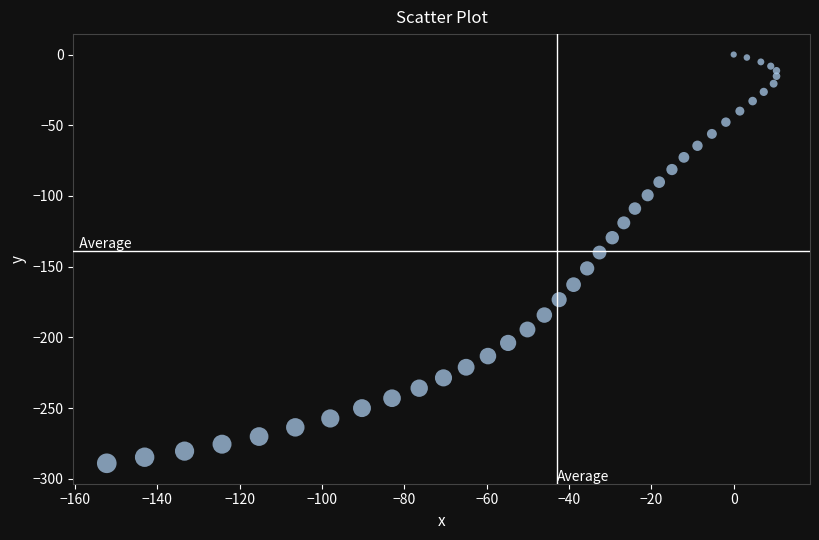

What is the range of Y values (max minus min)?

289.0